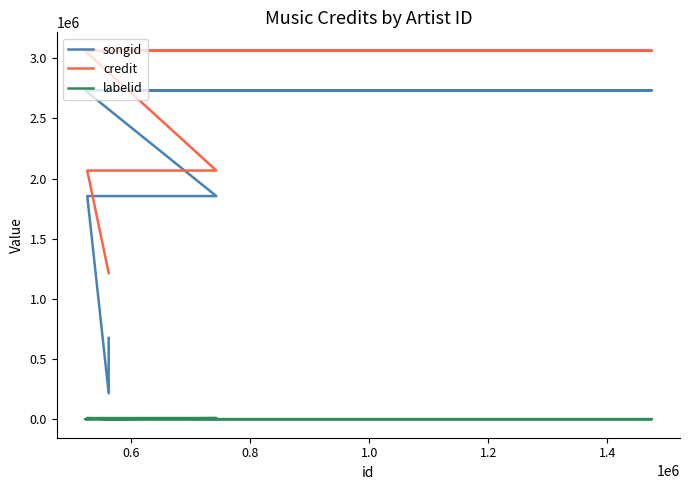

What are all the series names shown in the legend?

songid, credit, labelid